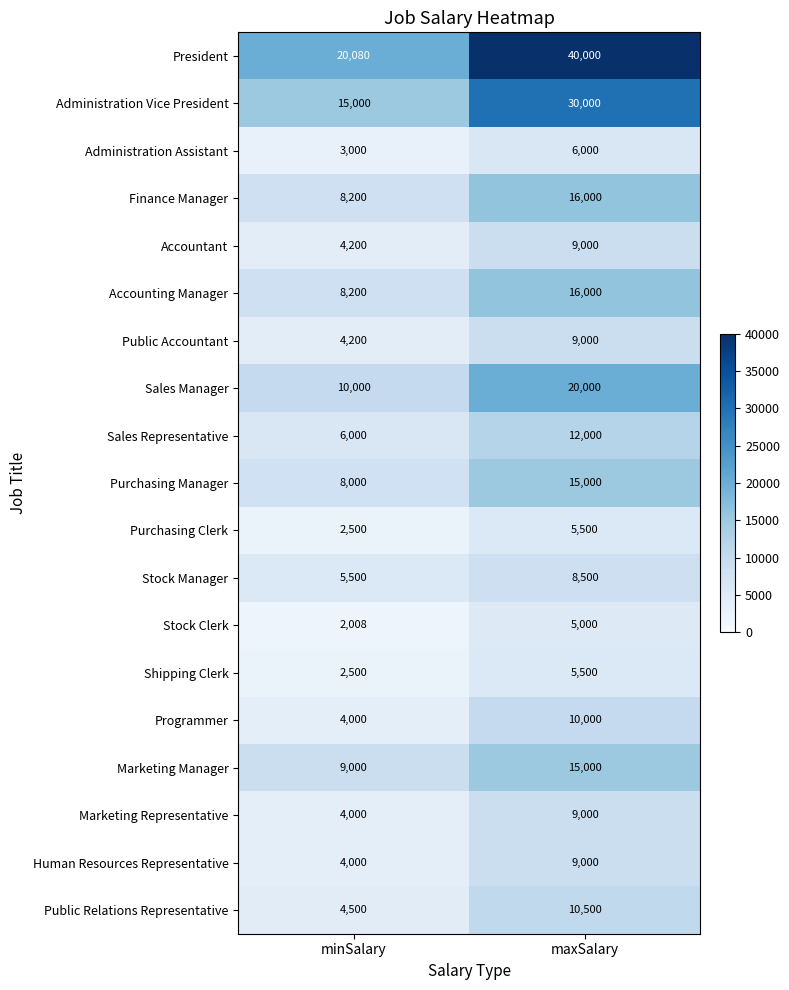

Where is President nearest to the value 30040?

minSalary